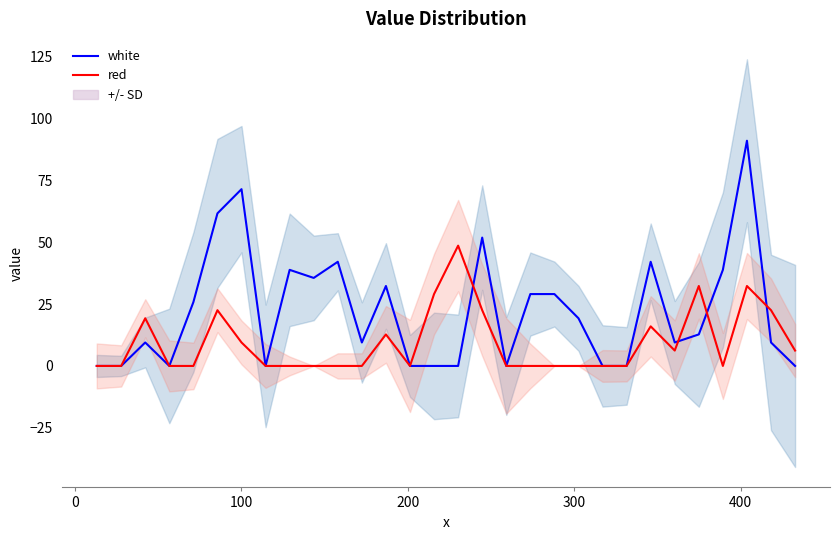

True or false: red has more than 0 interior local peaks.

True